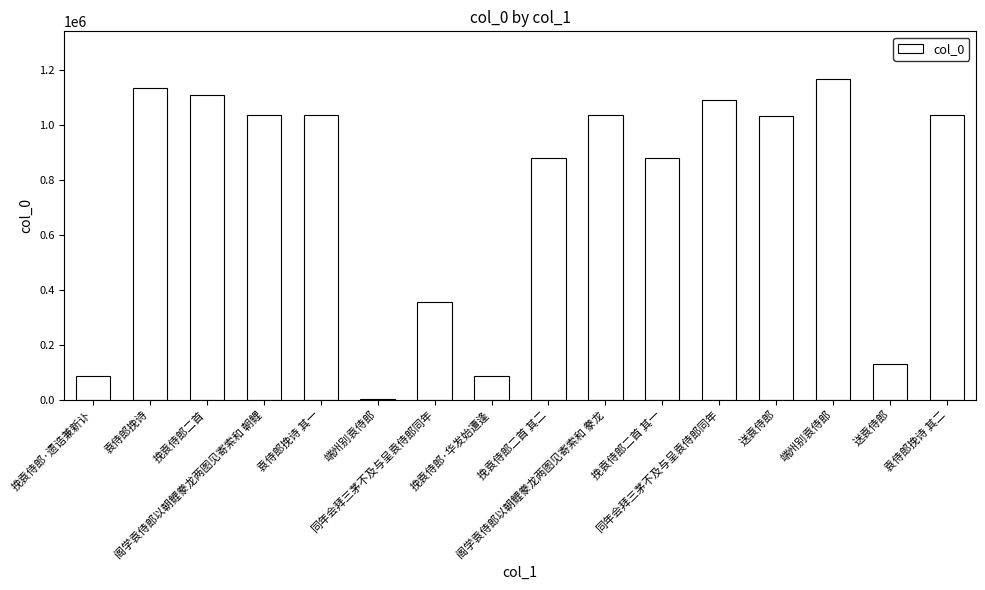

Are the bars horizontal?

No